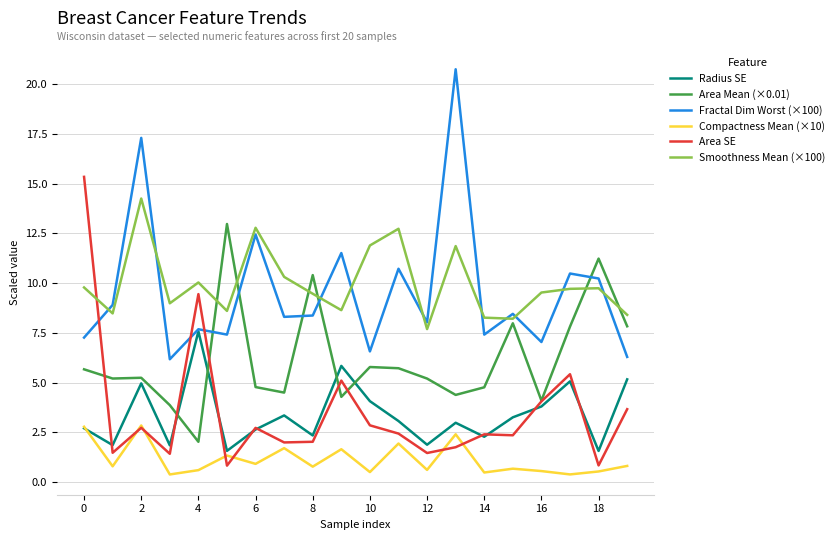

Which series ends up on top after the final intersection of Smoothness Mean (×100) and Area Mean (×0.01)?

Smoothness Mean (×100)